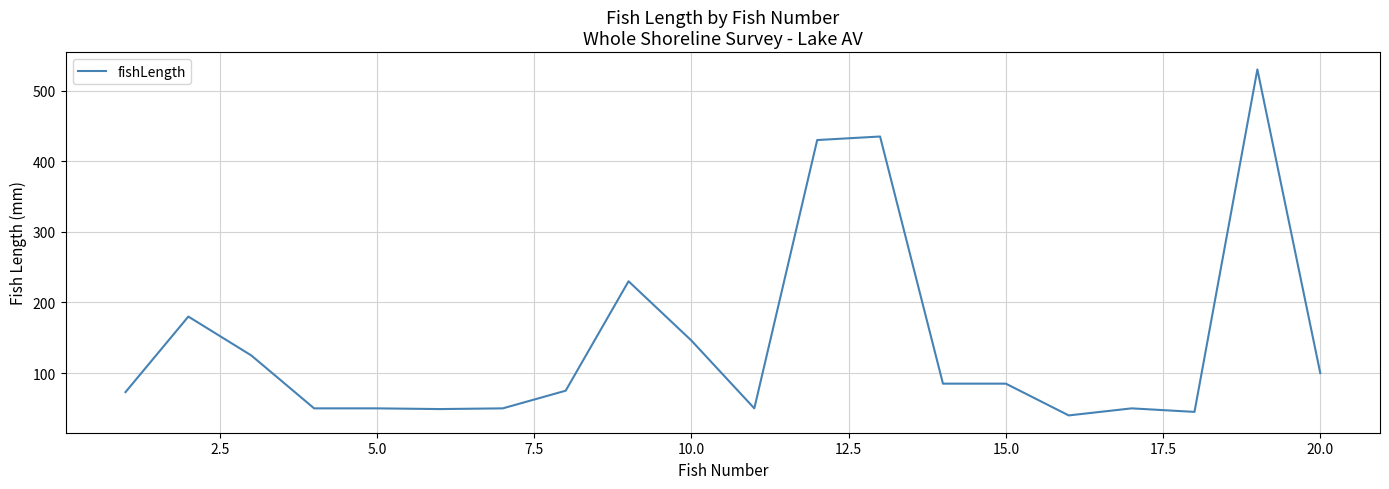

Count the number of categories in the chart.

20